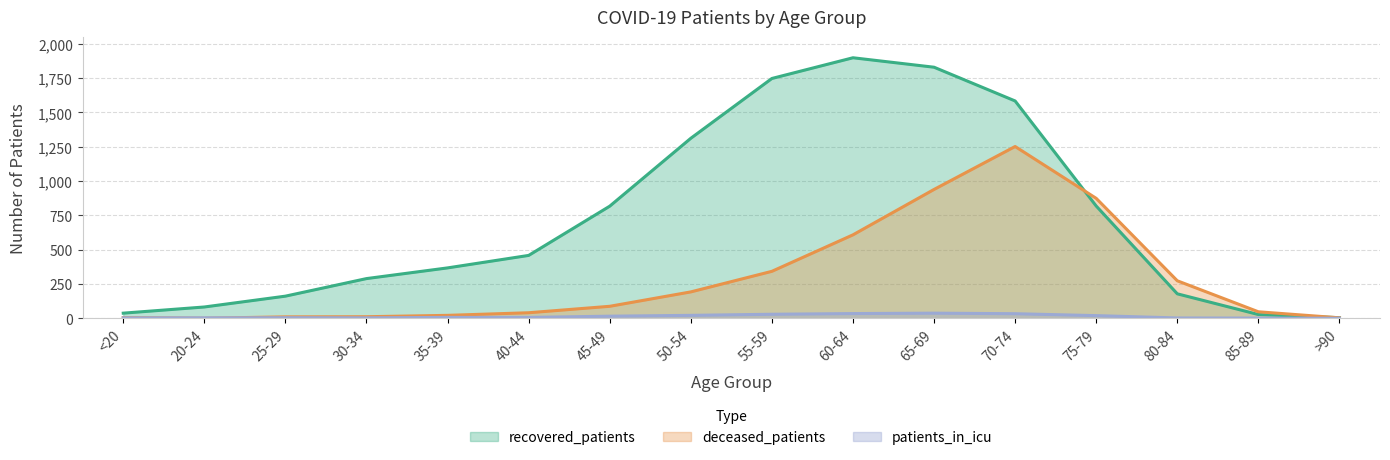

What is the sum of the recovered_patients values at 70-74 and 65-69?

3414